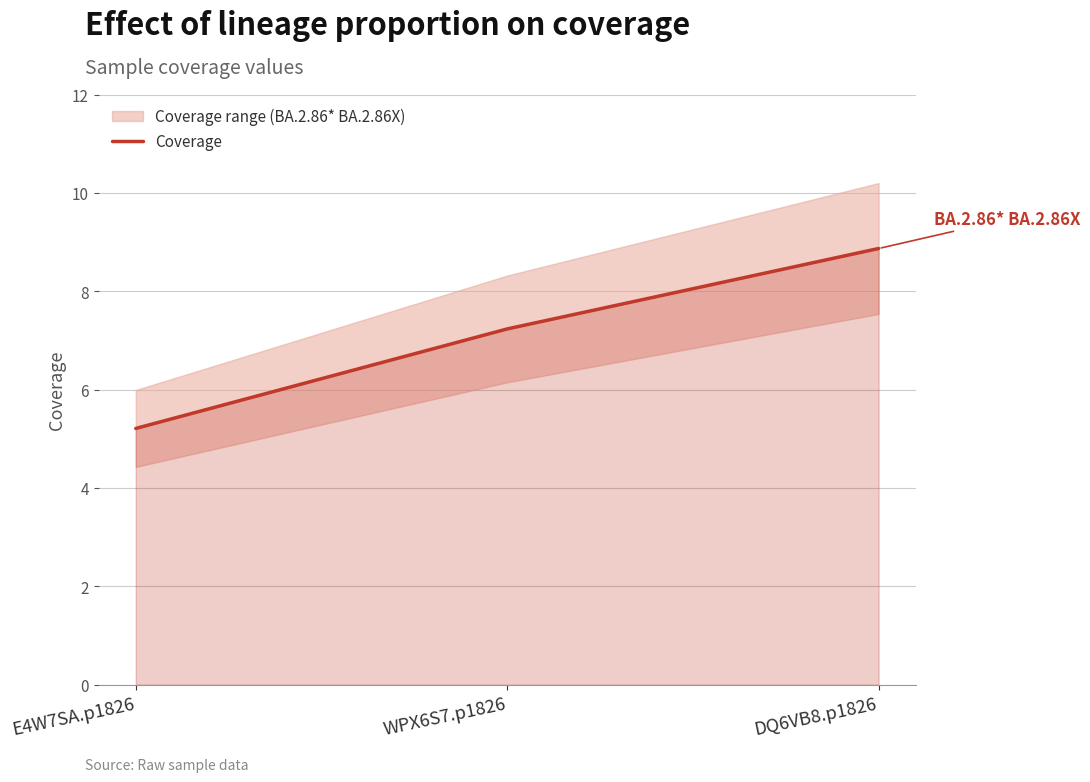

Rank the categories by value from highest to lowest.

DQ6VB8.p1826, WPX6S7.p1826, E4W7SA.p1826